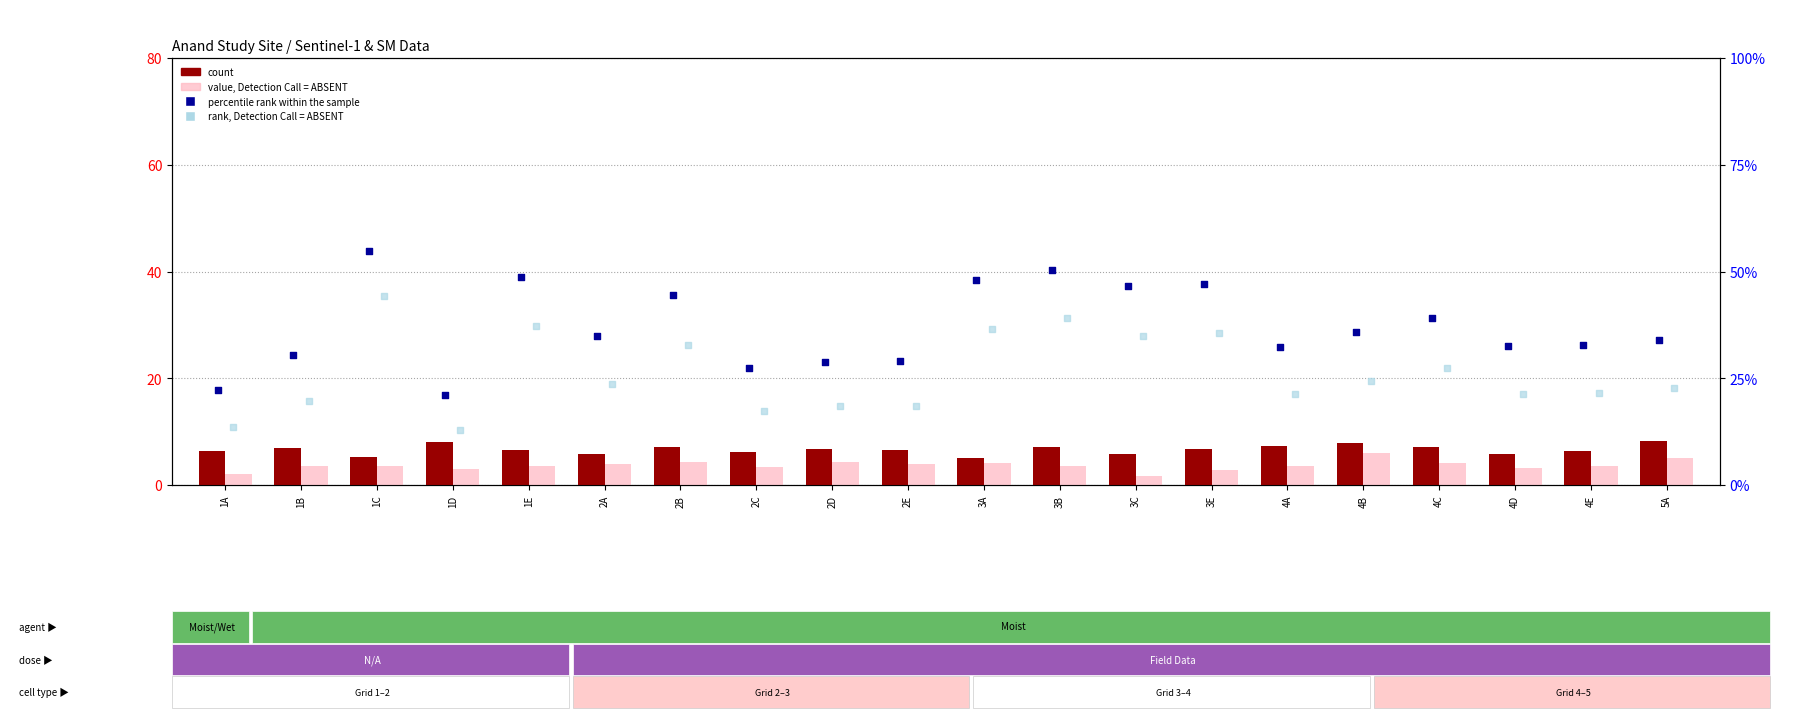

Which series has the widest spread of Y values?

percentile rank within the sample (SM1)